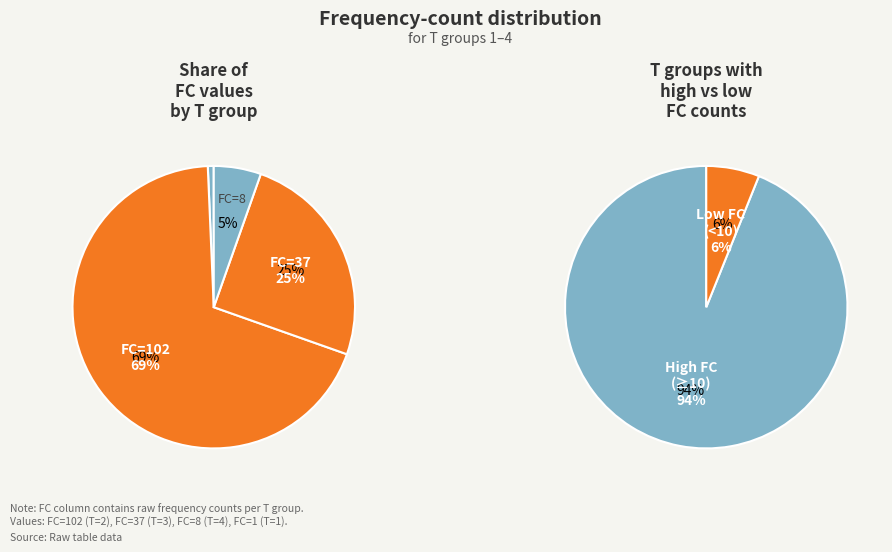

Does T=2 (FC=102) account for over 50% of the chart?

Yes